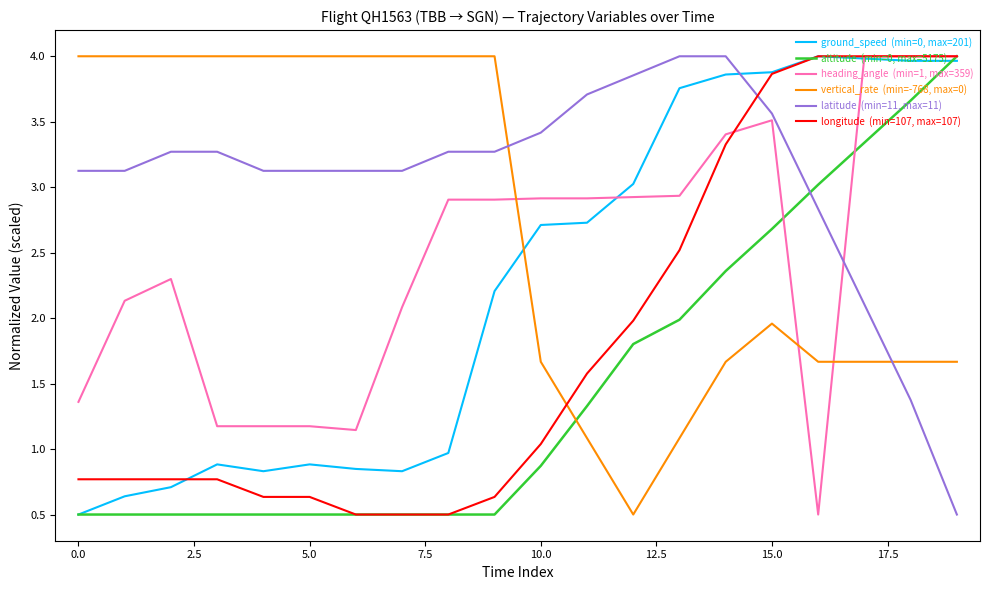

What is the maximum value shown in the chart?

4.0